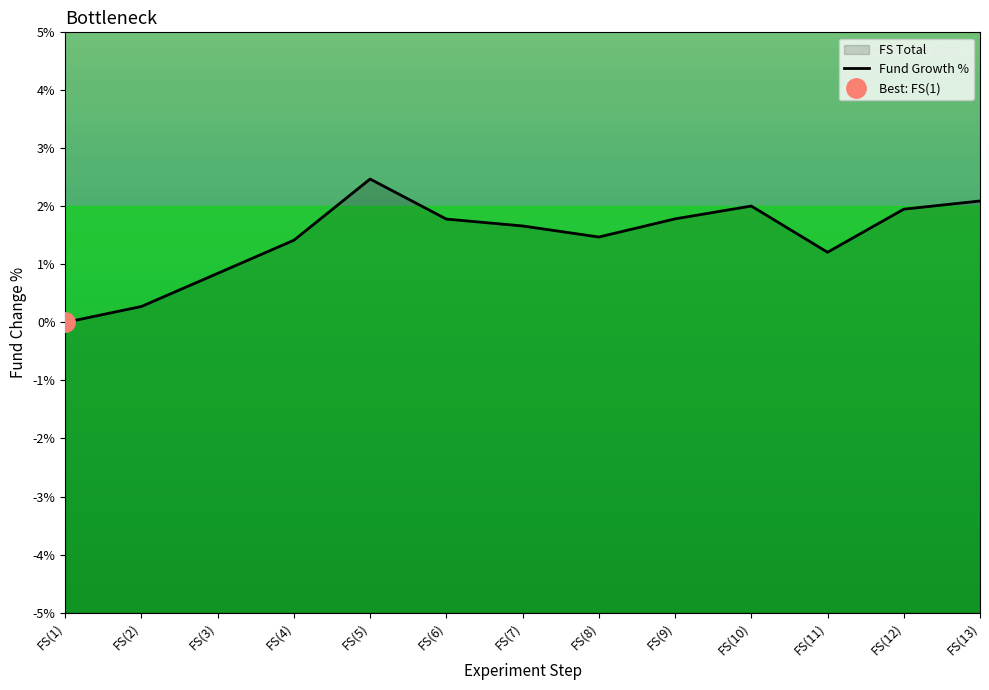

At which category does the data reach its first local peak?

FS(5)